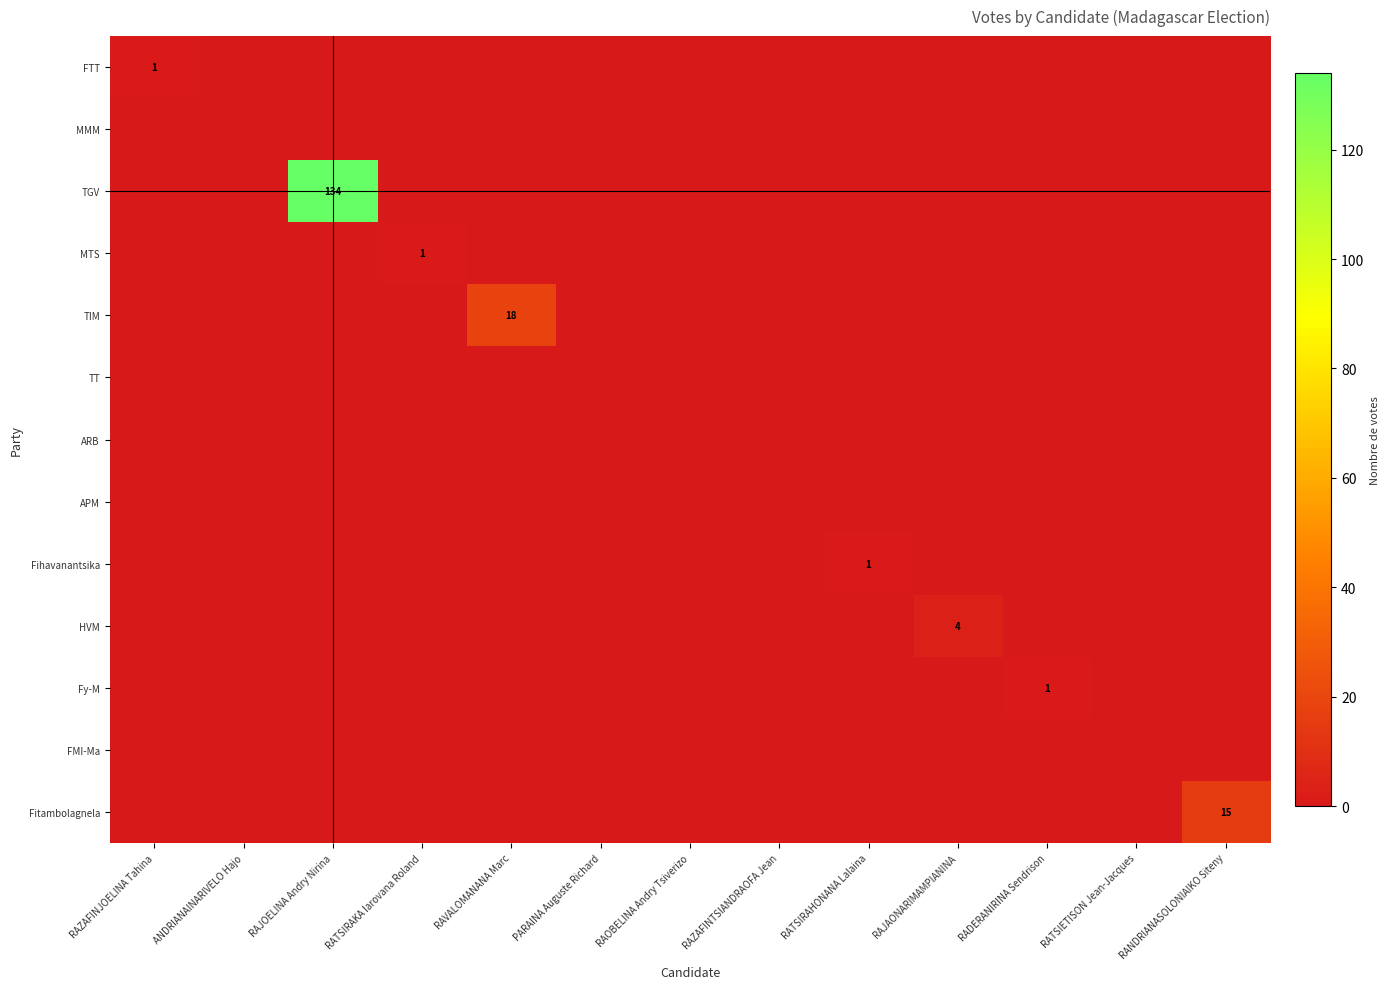

Is it true that MTS equals 1 at RATSIRAKA Iarovana Roland?

True